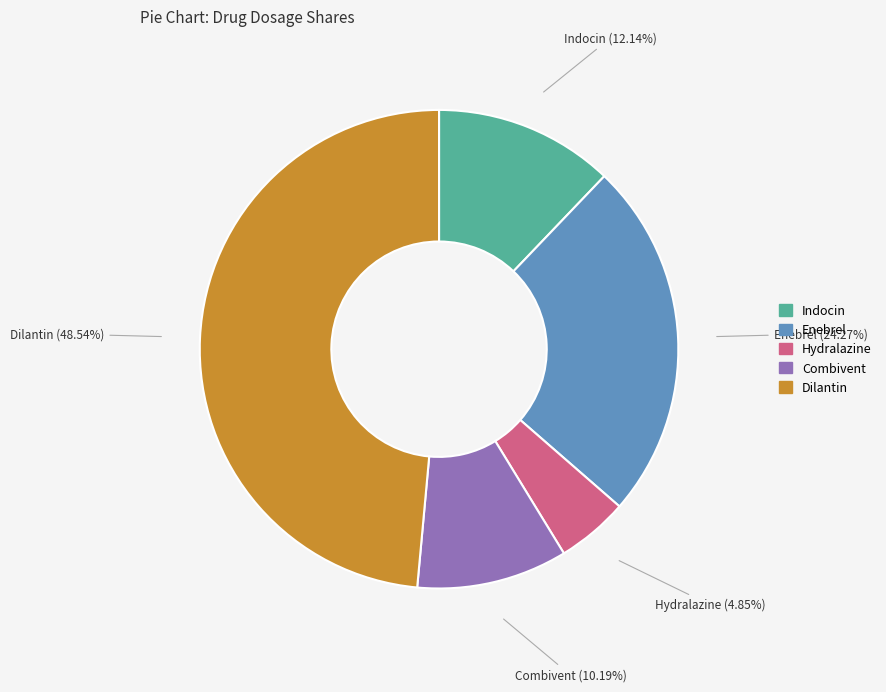

To the nearest percent, what percentage of the pie is Hydralazine?

5%